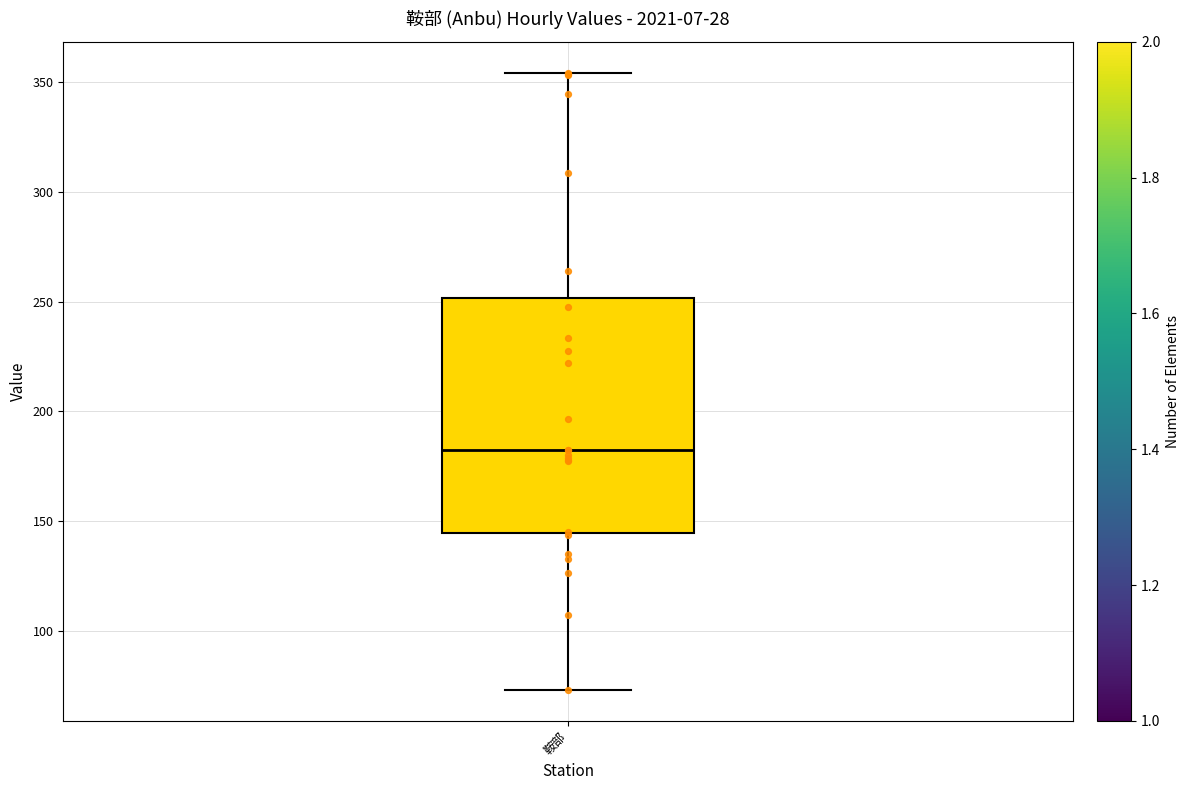

Transcribe this box plot: give where the median line is, the range the box spans, and where the two whiskers end, as read against the y-axis. The values are not printed on the chart, so give them approximately, as read against the axis.

median 185, box 145 to 250, whiskers 75 to 355